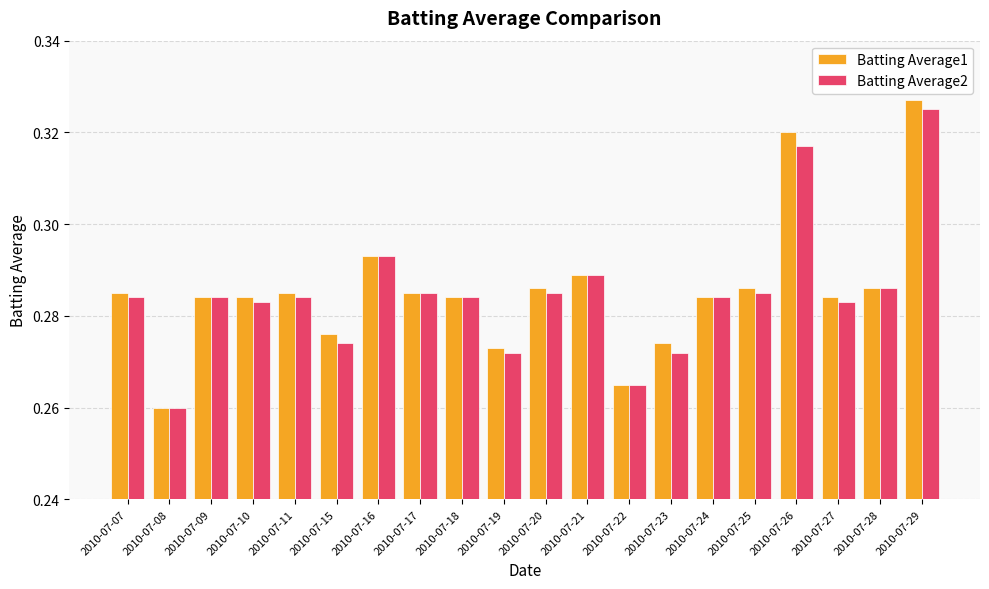

Is it true that Batting Average2 equals 0.4 at 2010-07-20?

False